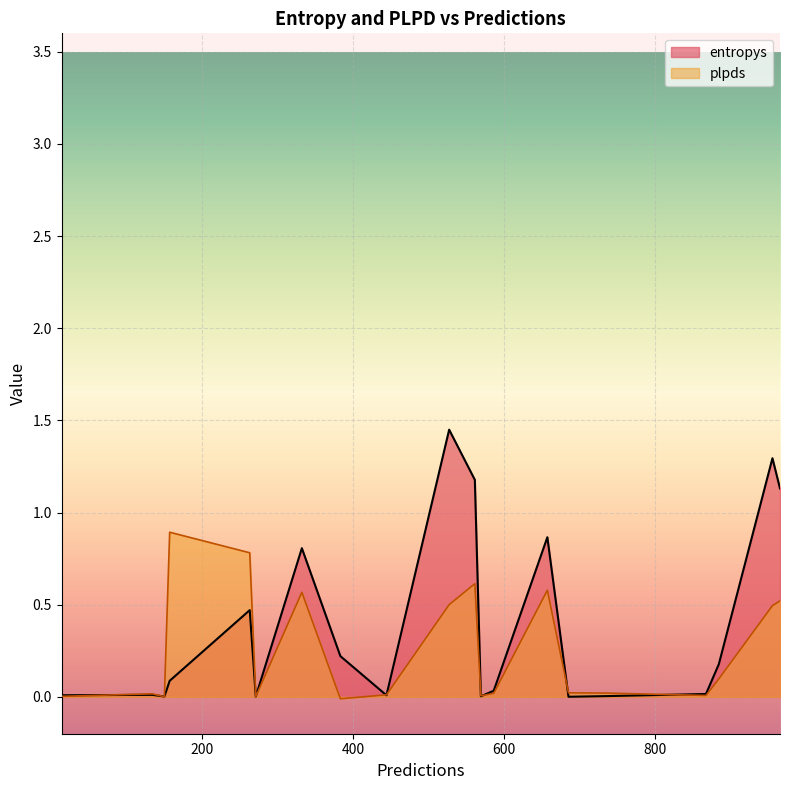

At how many categories does at least one series exceed 0?

20